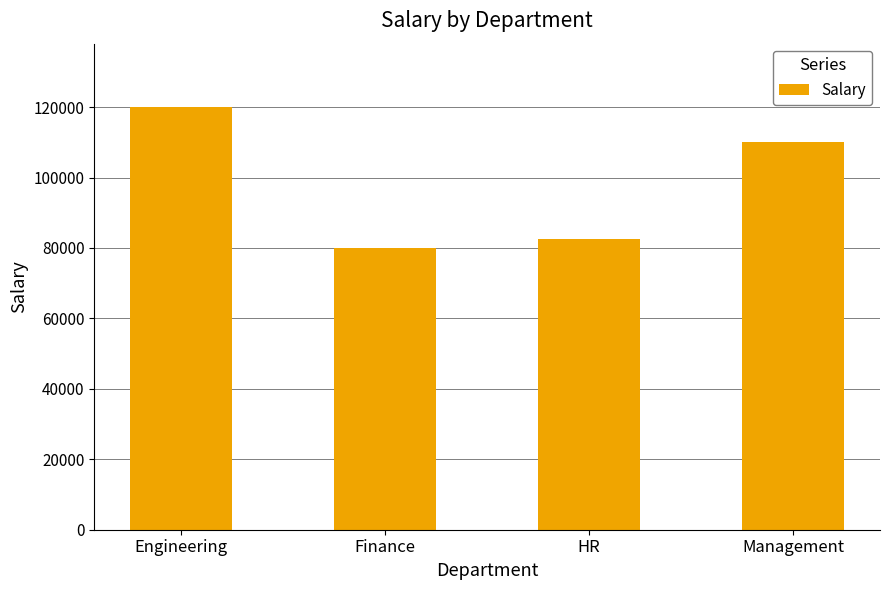

Rank the categories by value from lowest to highest.

Finance, HR, Management, Engineering